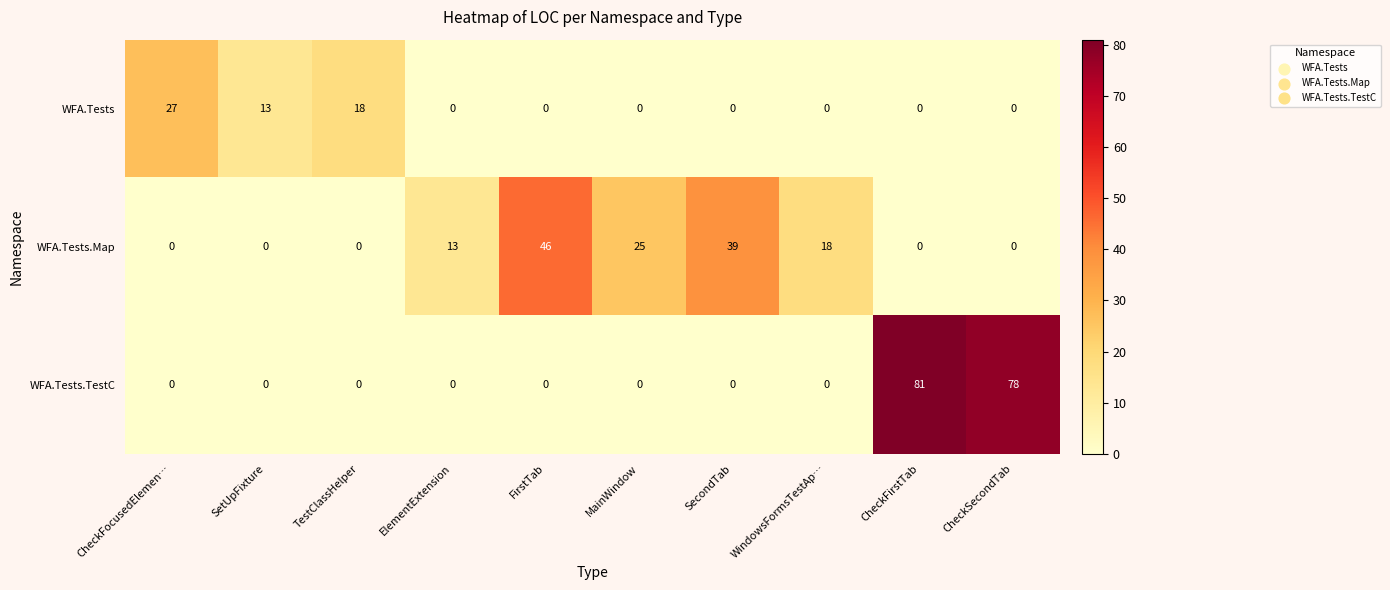

Which series changed the most between MainWindow and WindowsFormsTestAp…?

WFA.Tests.Map